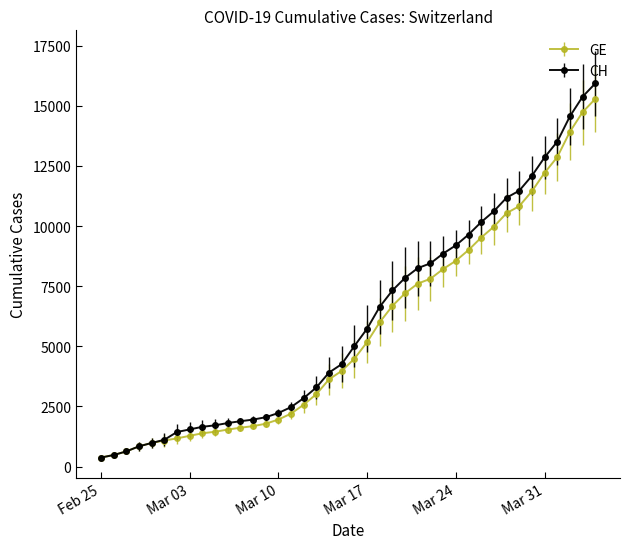

What is the value of the GE point at the 36th from the left?

12210